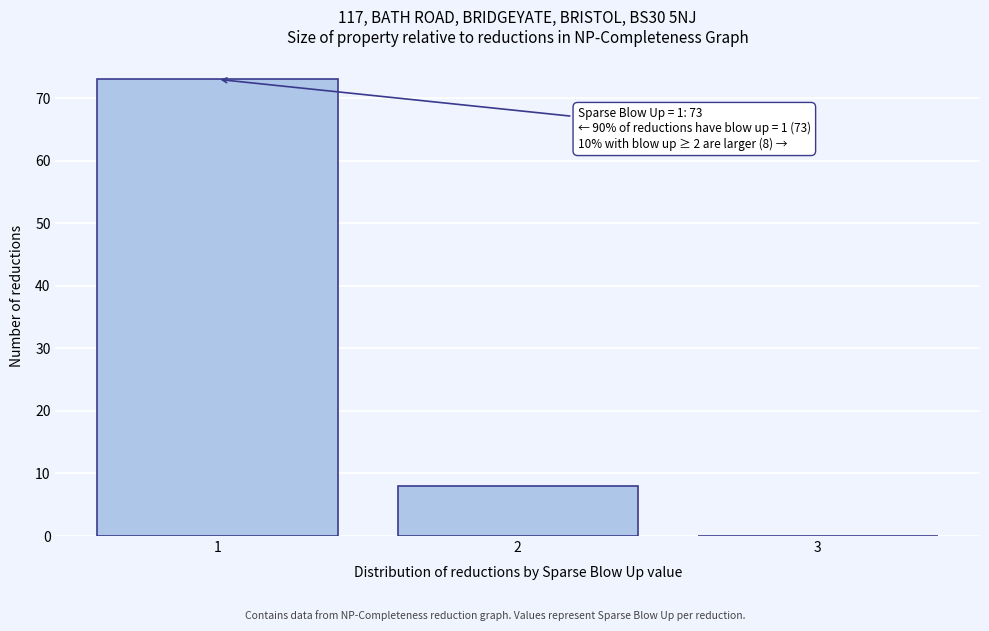

Over which range of the x-axis is the bar tallest?

0.5 to 1.5